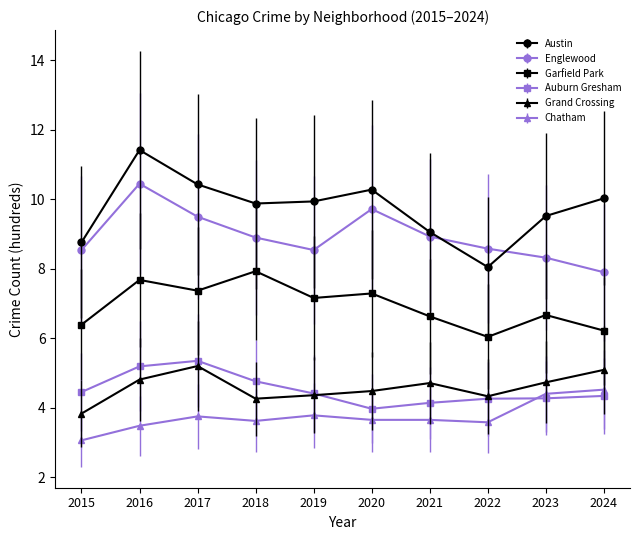

In Austin, how many points are lower than both neighbors (excluding endpoints)?

2